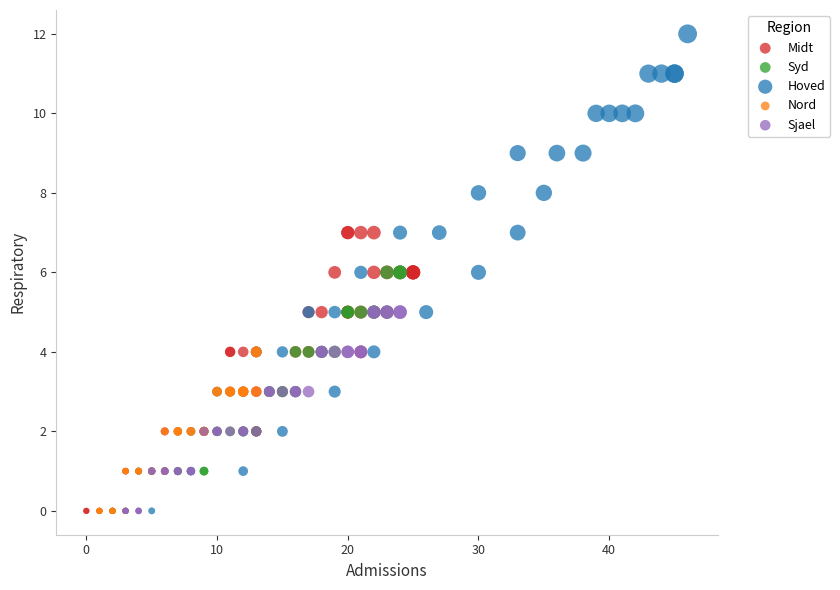

Which series has the widest spread of Y values?

Hoved